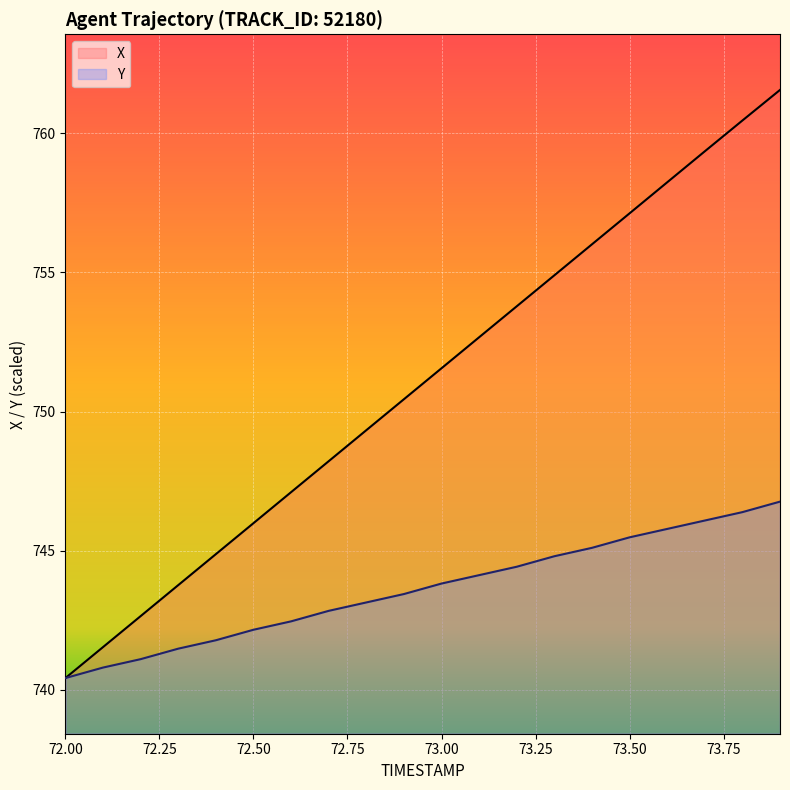

How many values in the Y series exceed 743?

12